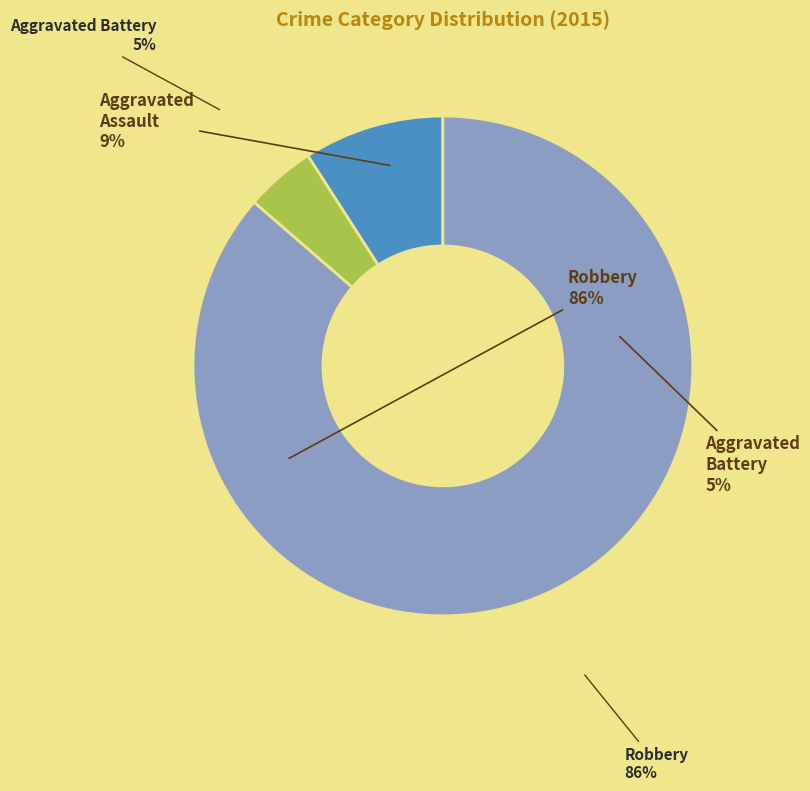

To the nearest percent, what is the average slice percentage?

33%